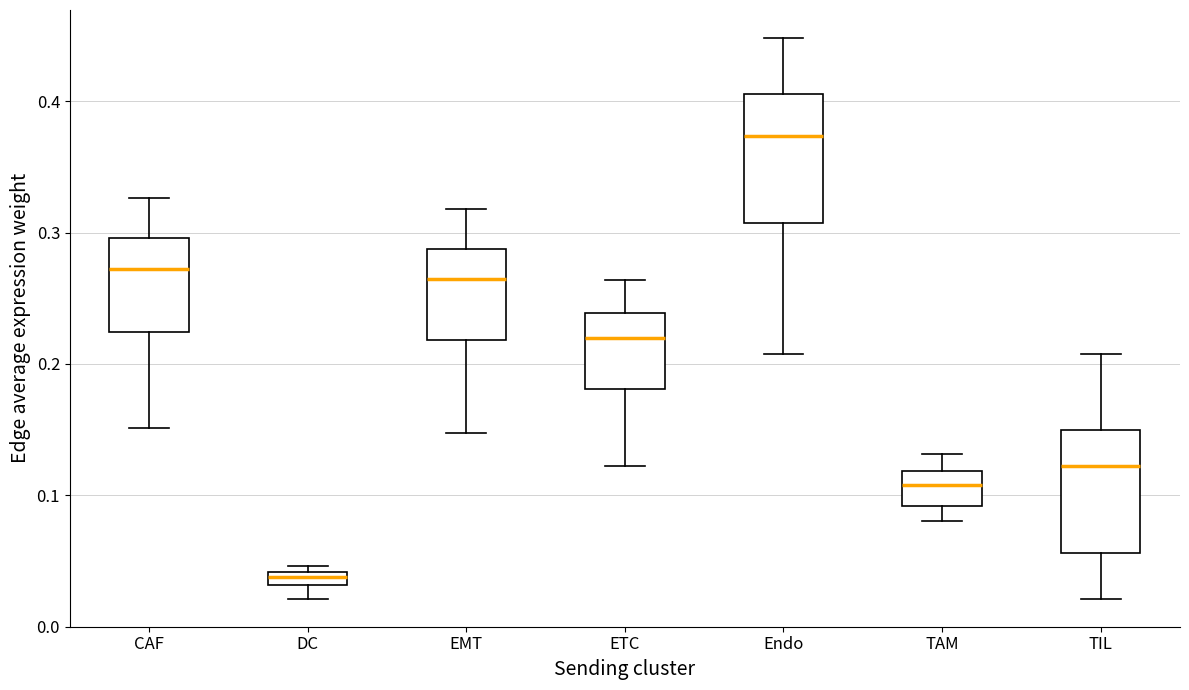

Where does the median line of the box for ETC sit on the y-axis? The values are not printed on the chart, so give them approximately, as read against the axis.

0.22